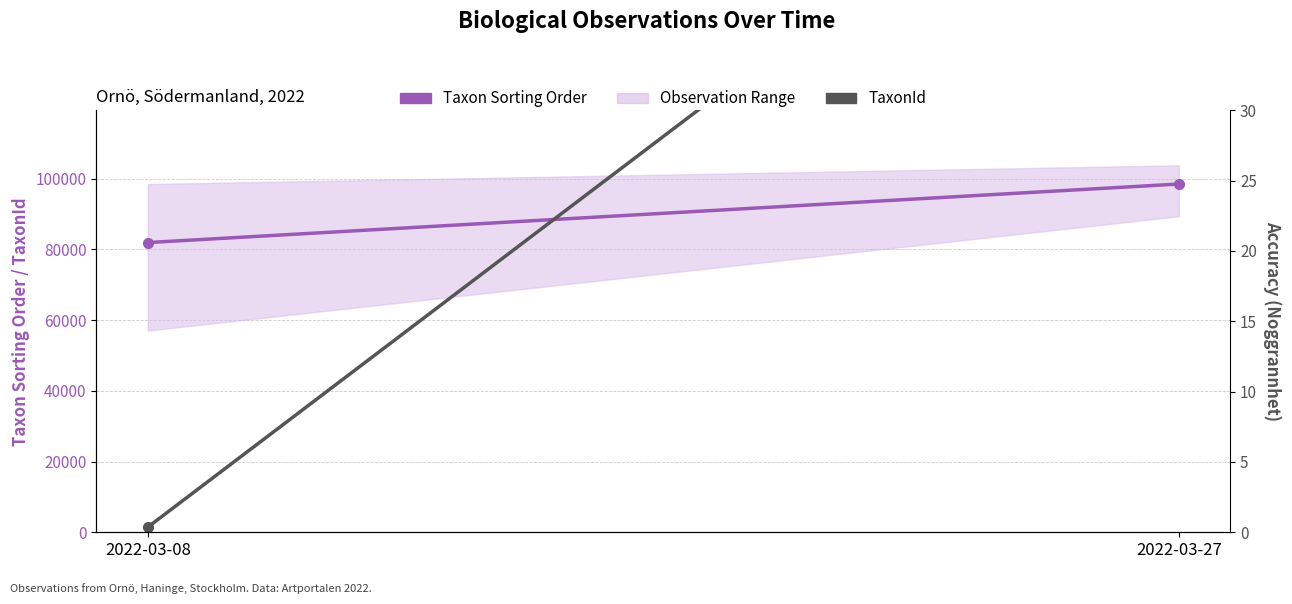

Rank the categories by Noggrannhet value from lowest to highest.

2022-03-08, 2022-03-27